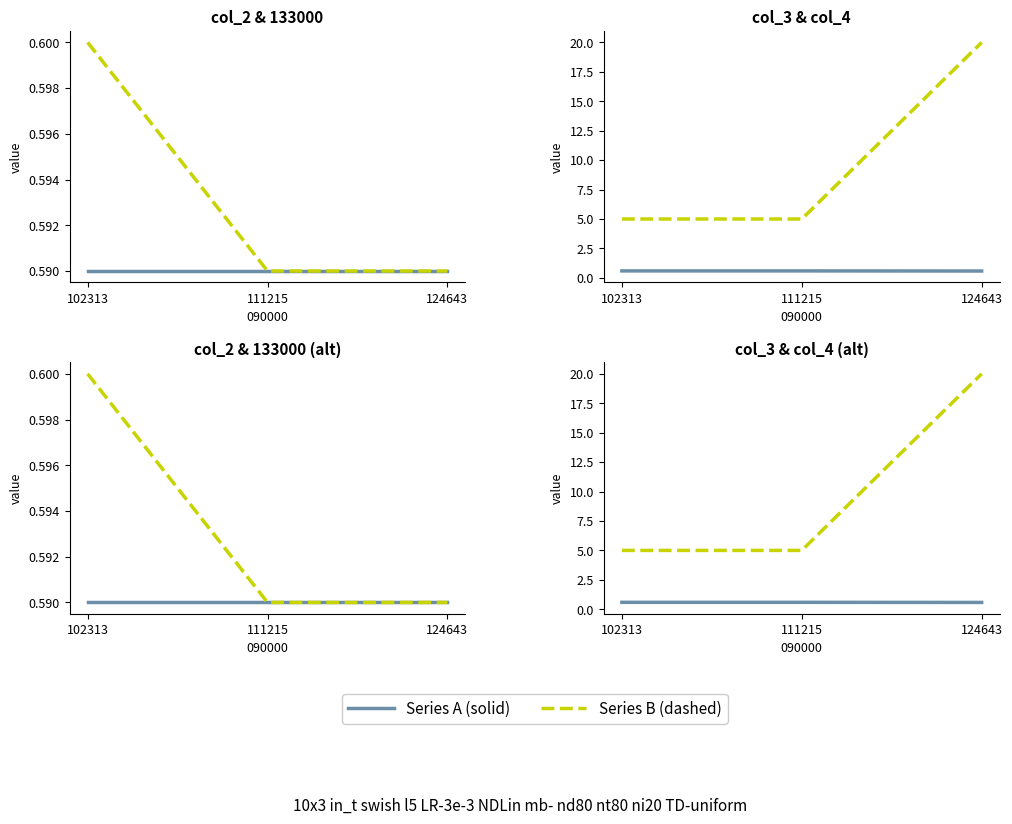

What is the value of the PINN point at the 1st from the left?

5.0